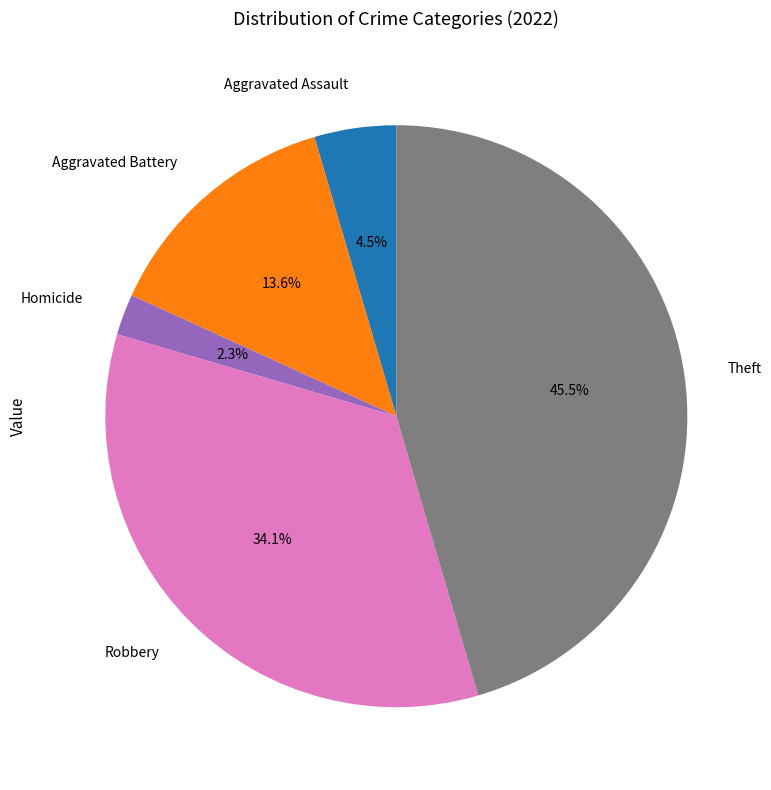

Between Robbery and Aggravated Battery, which is larger?

Robbery